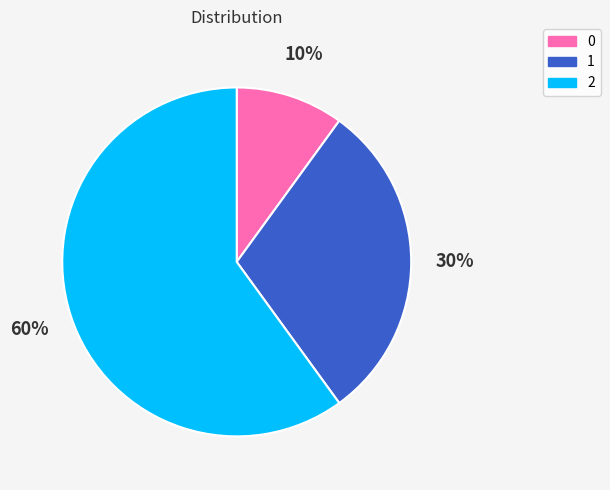

To the nearest percent, what is the difference between the 2 and 0 slice percentages?

50%